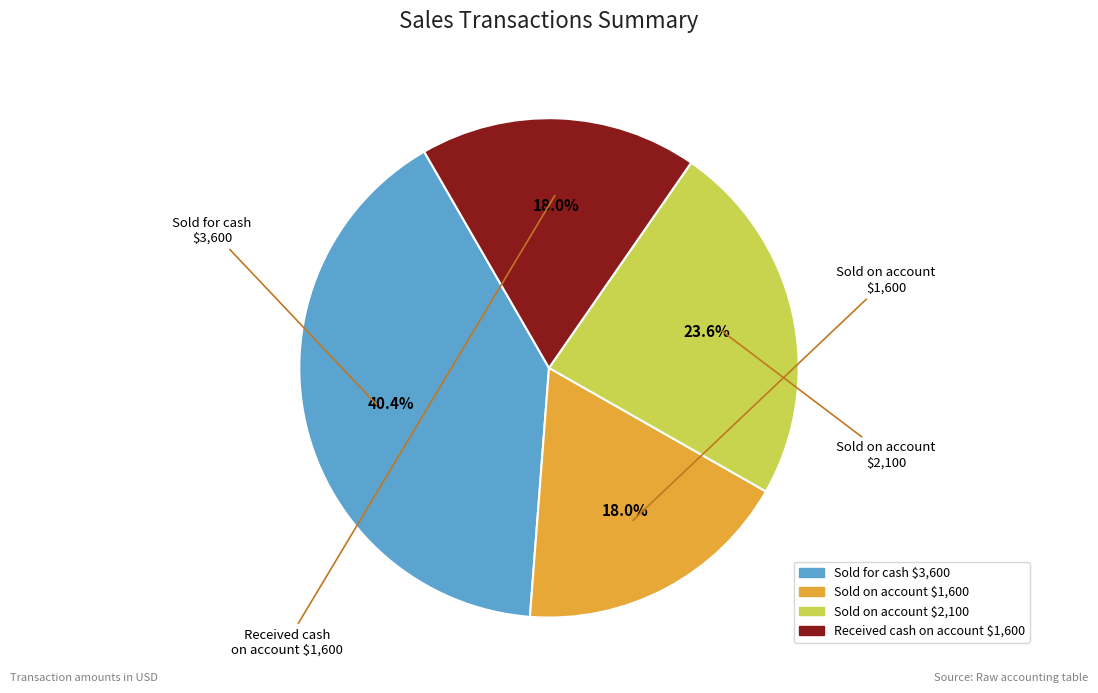

Do Sold on account $1,600 and Sold on account $2,100 together represent more than half of the pie?

No